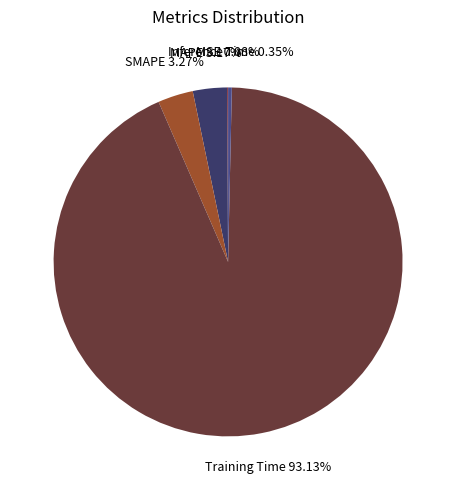

To the nearest percent, what is the difference between the MAPE and Inference Time slice percentages?

3%